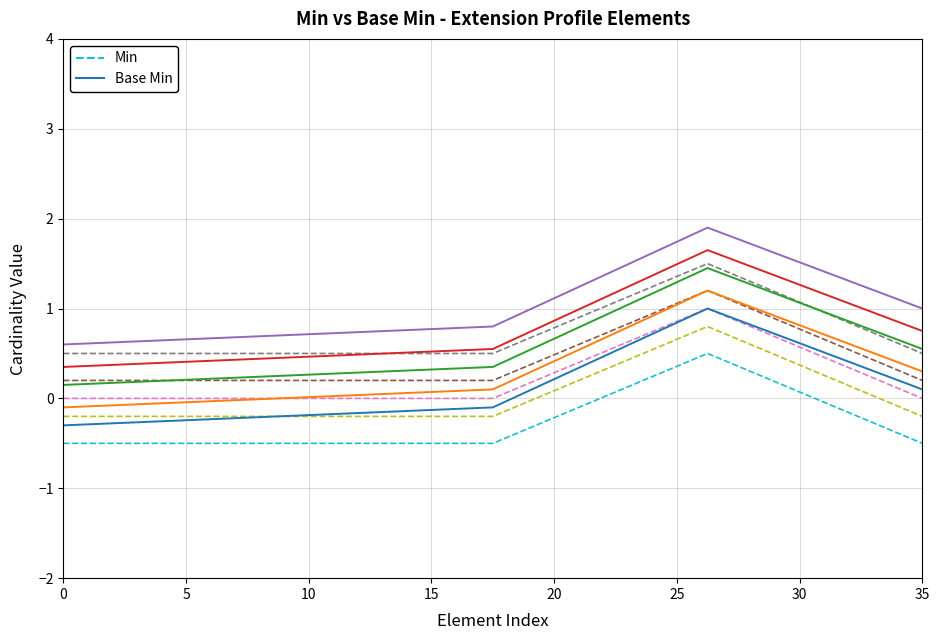

Does the chart display data point markers on the line(s)?

No